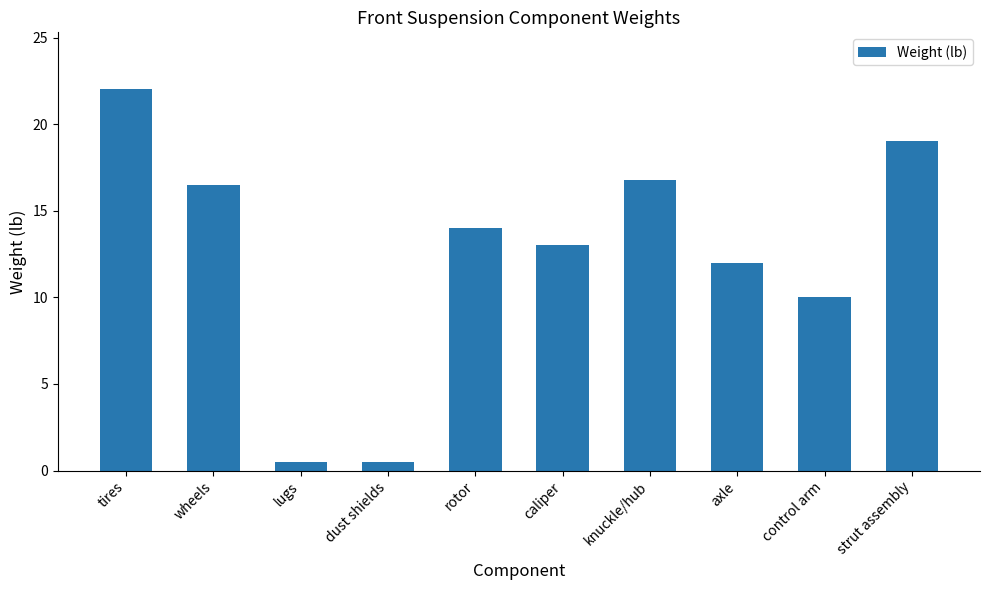

What position from the left is axle?

8